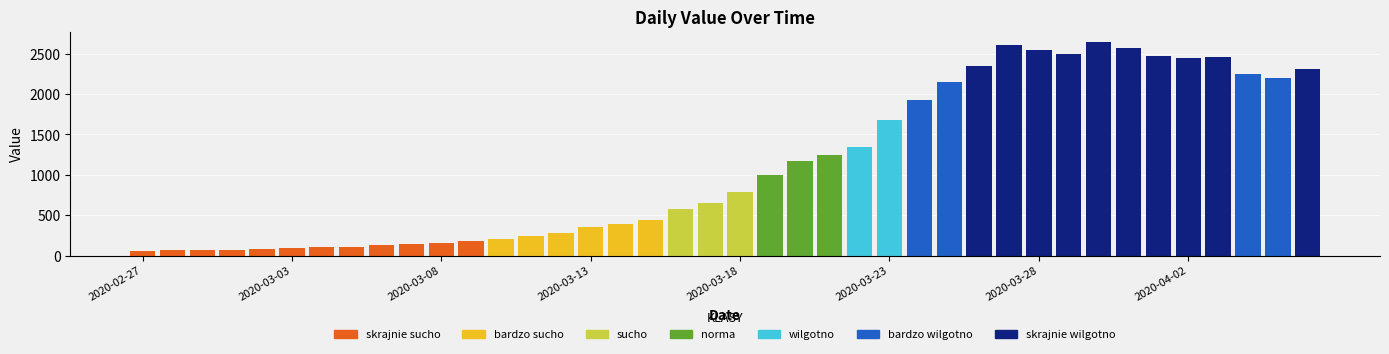

What is the sum of all values?

44979